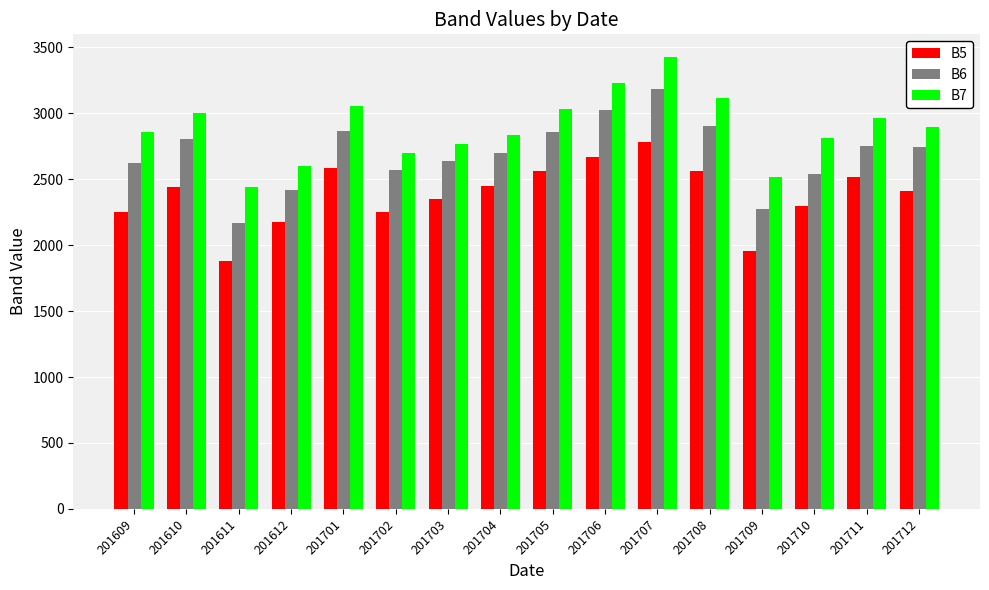

What are all the series names shown in the legend?

B5, B6, B7